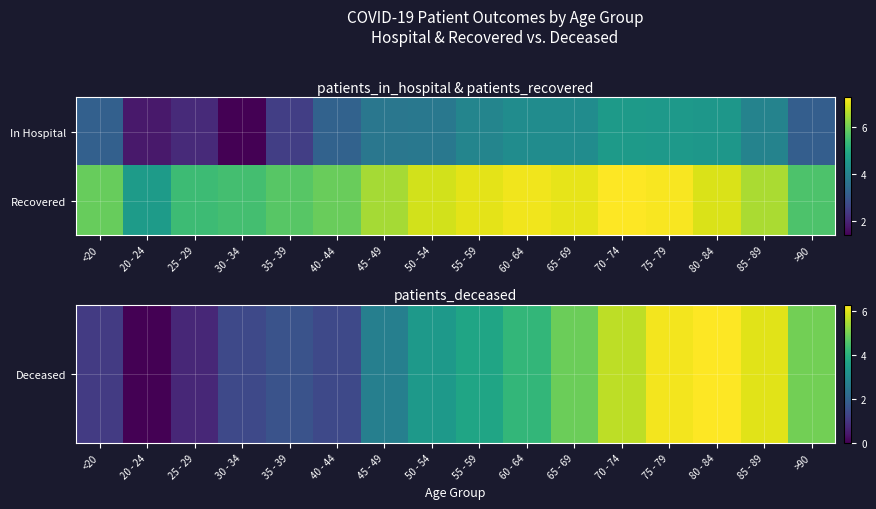

How many series are shown in this chart?

2